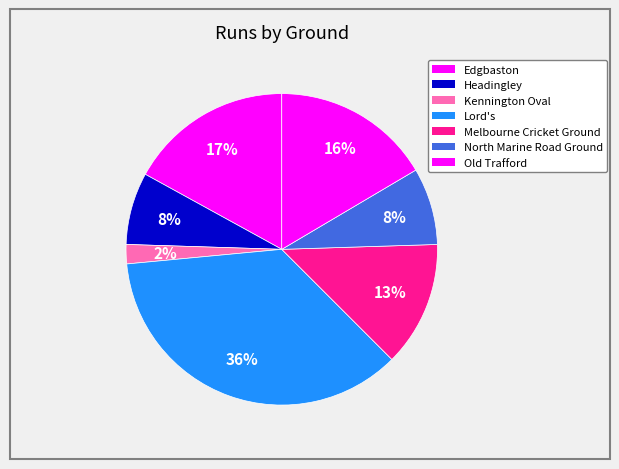

Which slice is the largest?

Lord's